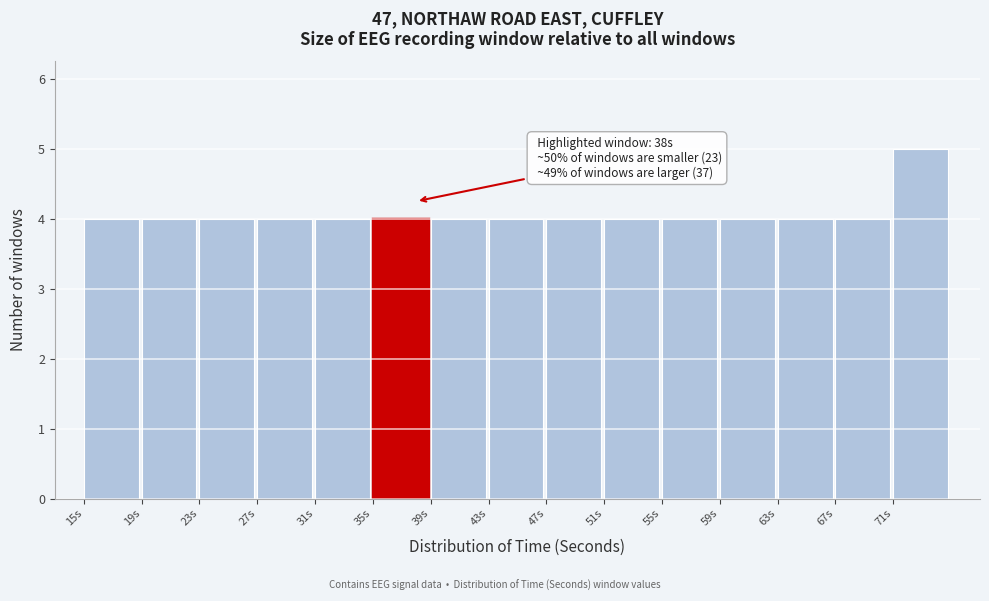

Which range on the x-axis has the tallest bar?

71 to 75